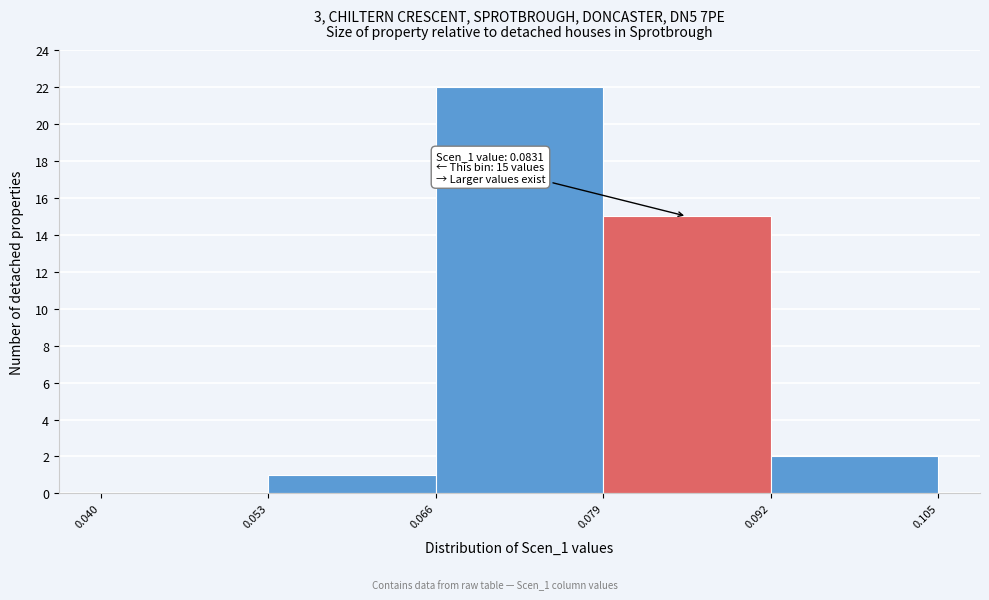

Which range on the x-axis has the tallest bar?

0.066 to 0.079